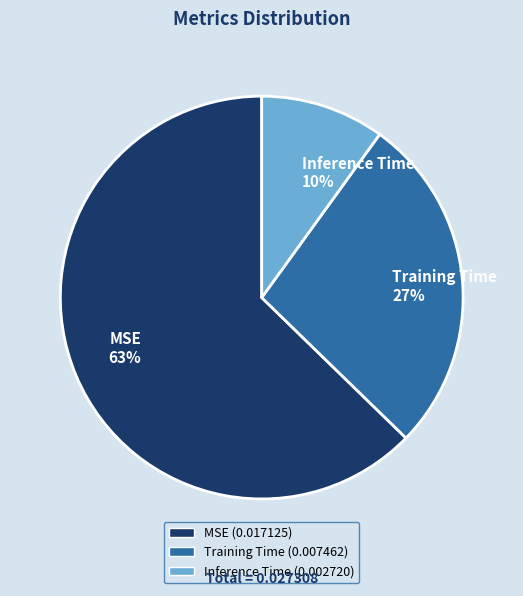

To the nearest percent, what is the difference between the largest and smallest slice percentages?

53%